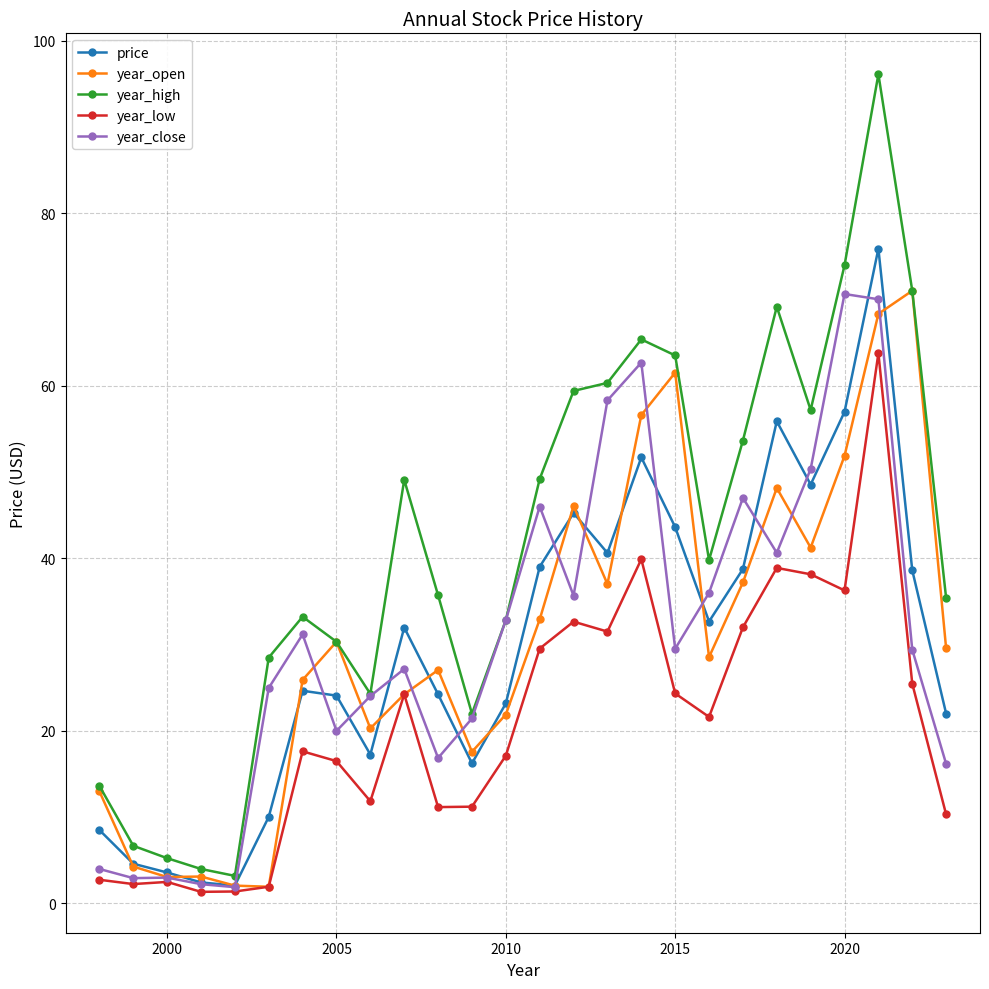

What is the greatest value displayed?

96.1